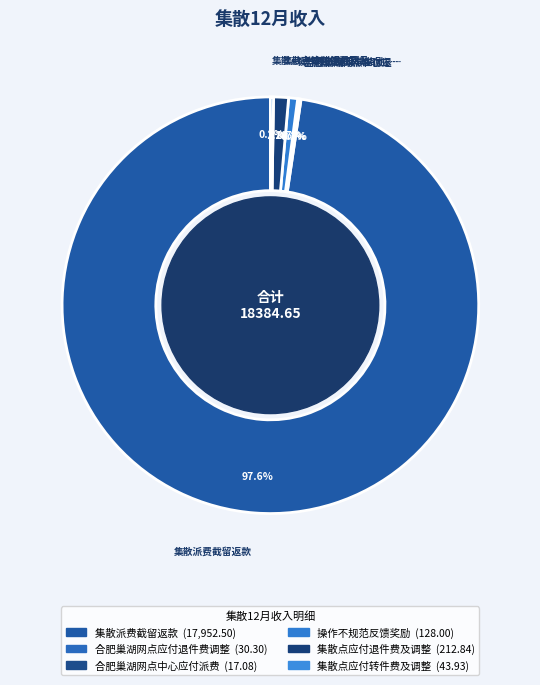

What is the largest slice in the pie chart?

集散派费截留返款